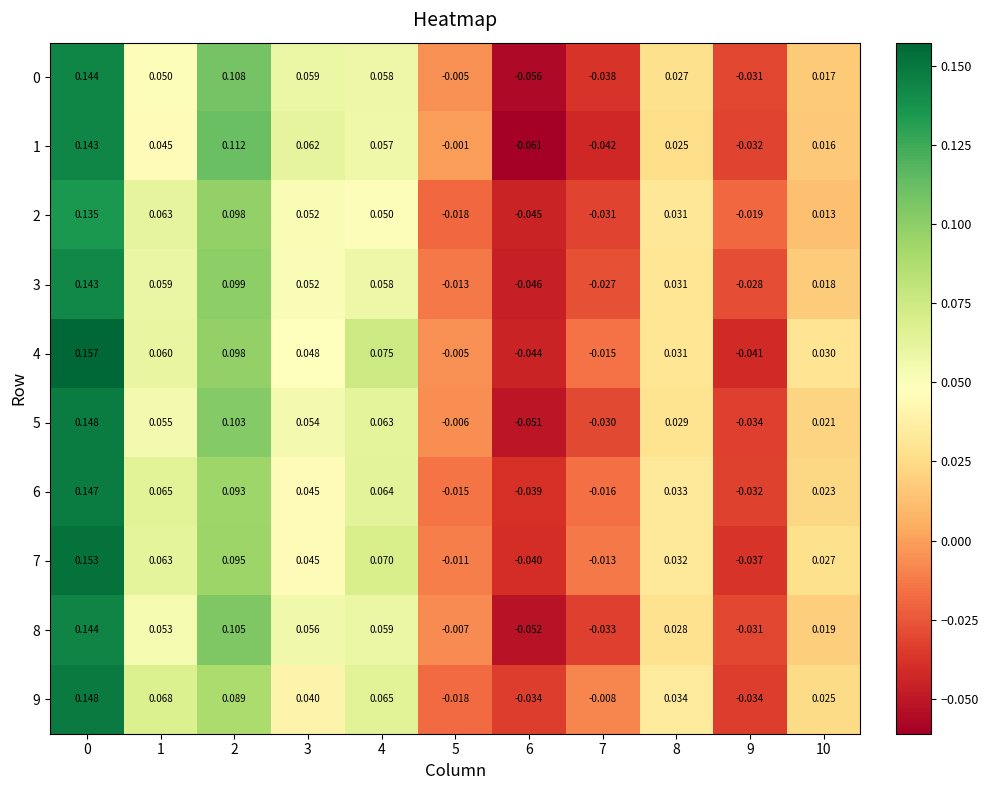

Which series has the largest range (max minus min)?

1